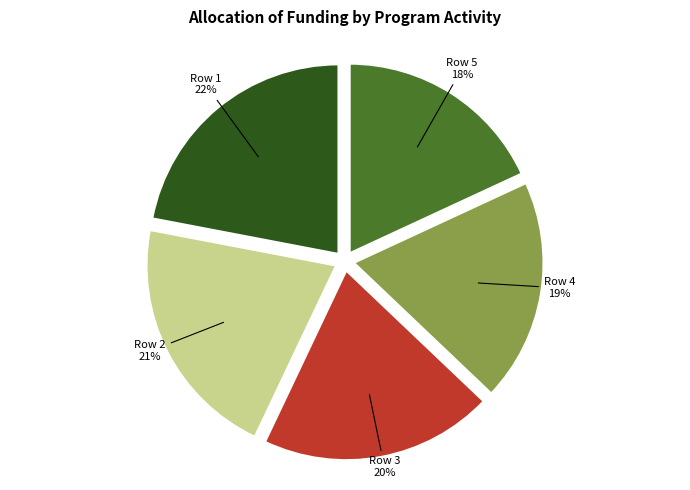

Approximately how many times larger is the value at Row 4 compared to Row 1?

0.9